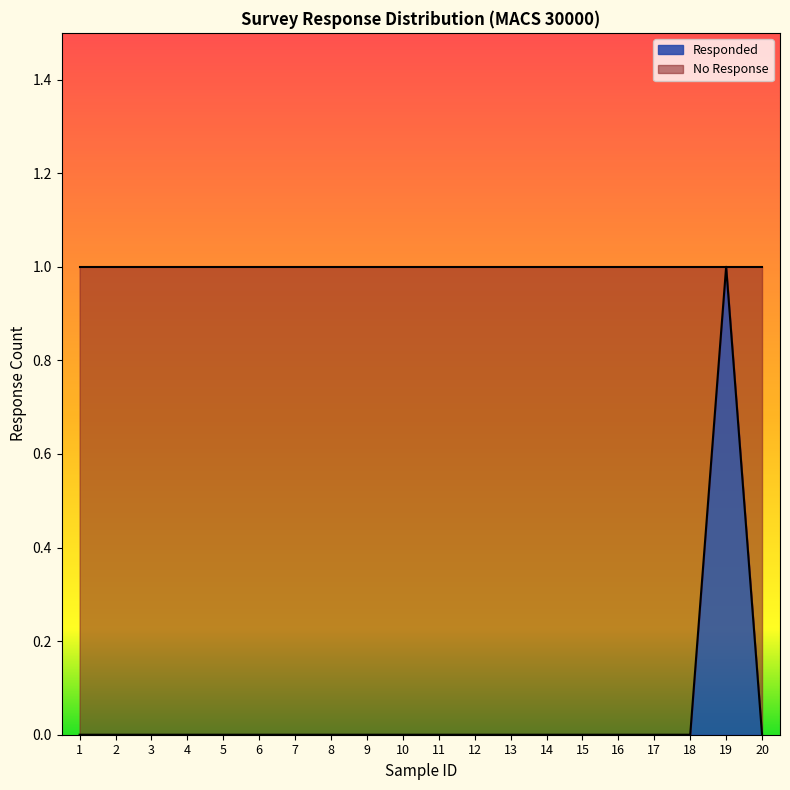

How many values are above zero?

1